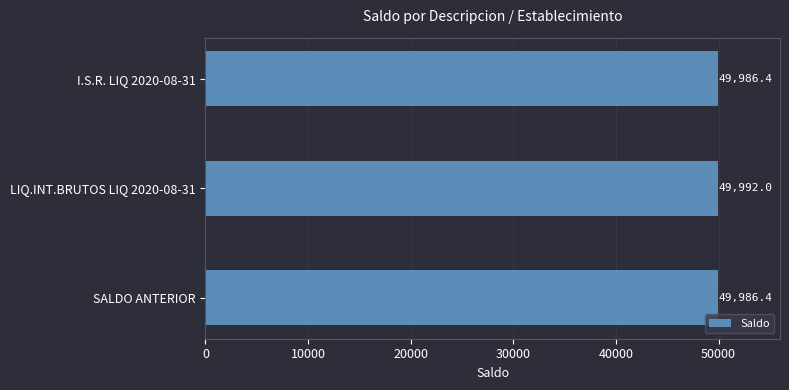

What is the approximate value at SALDO ANTERIOR?

49986.4